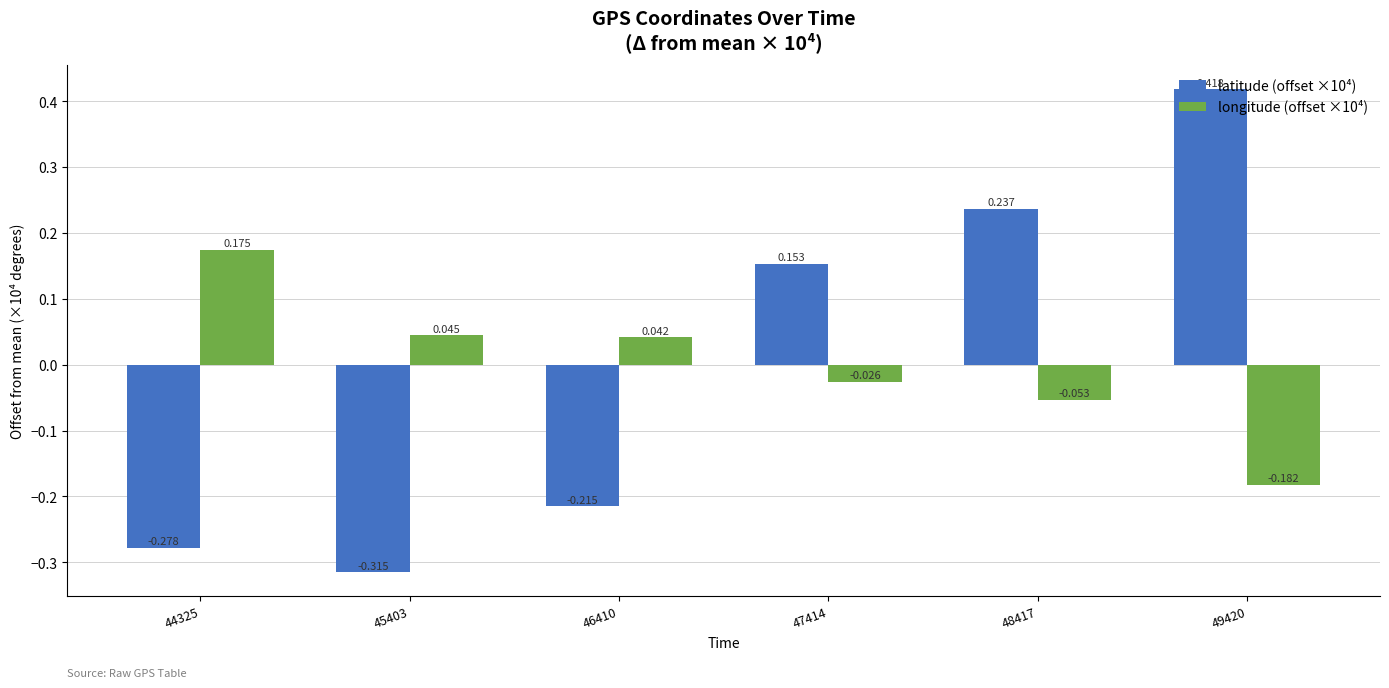

How many categories are shown in the chart?

6